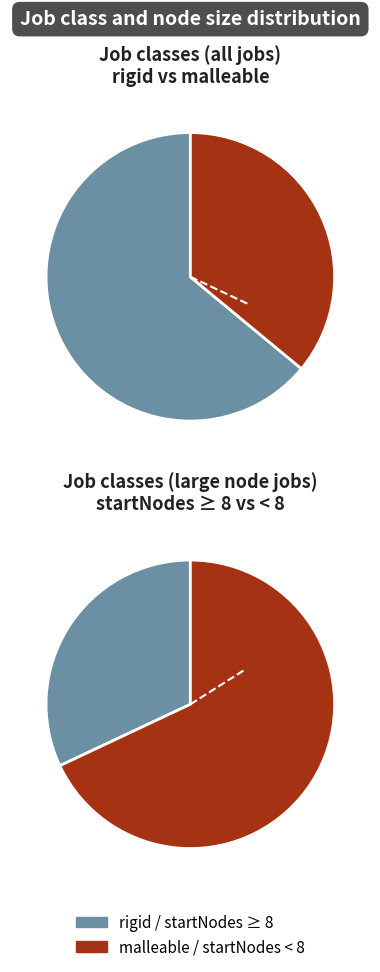

What portion of the pie excludes malleable?

64.0%